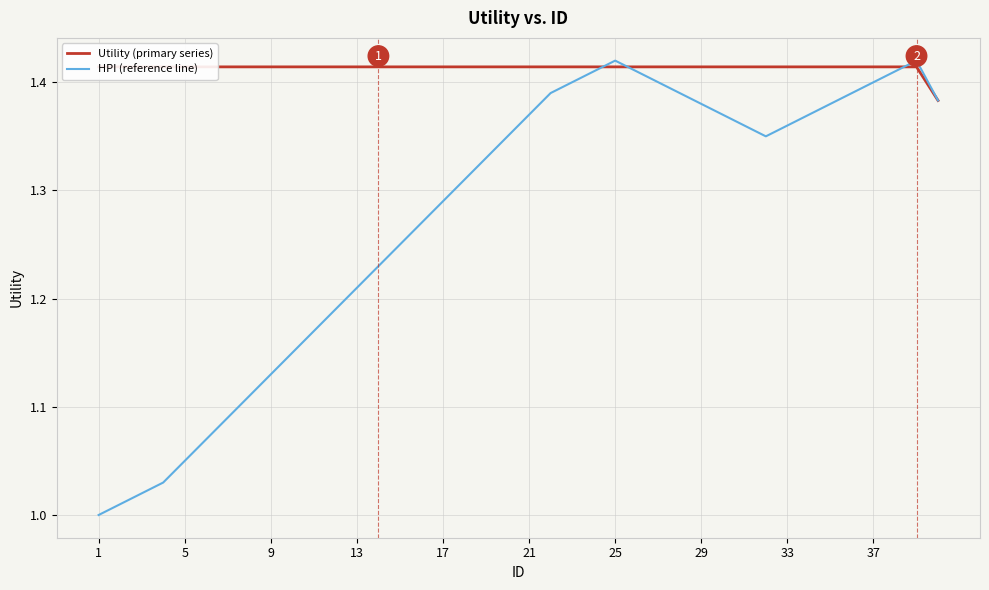

Which series ends up on top after the final intersection of Utility (primary series) and HPI (reference line)?

HPI (reference line)